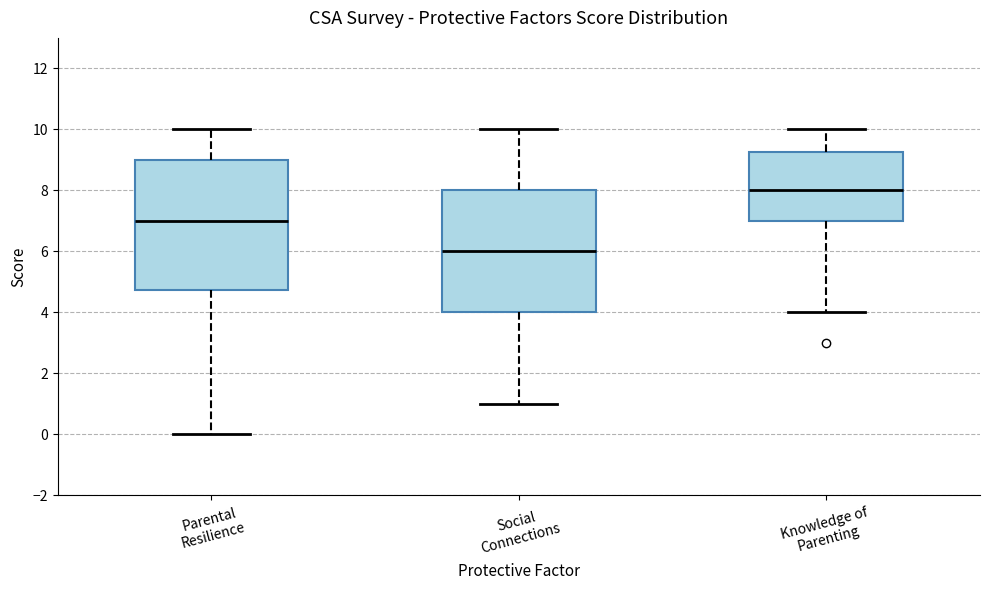

Which box's median line is the lowest?

Social Connections